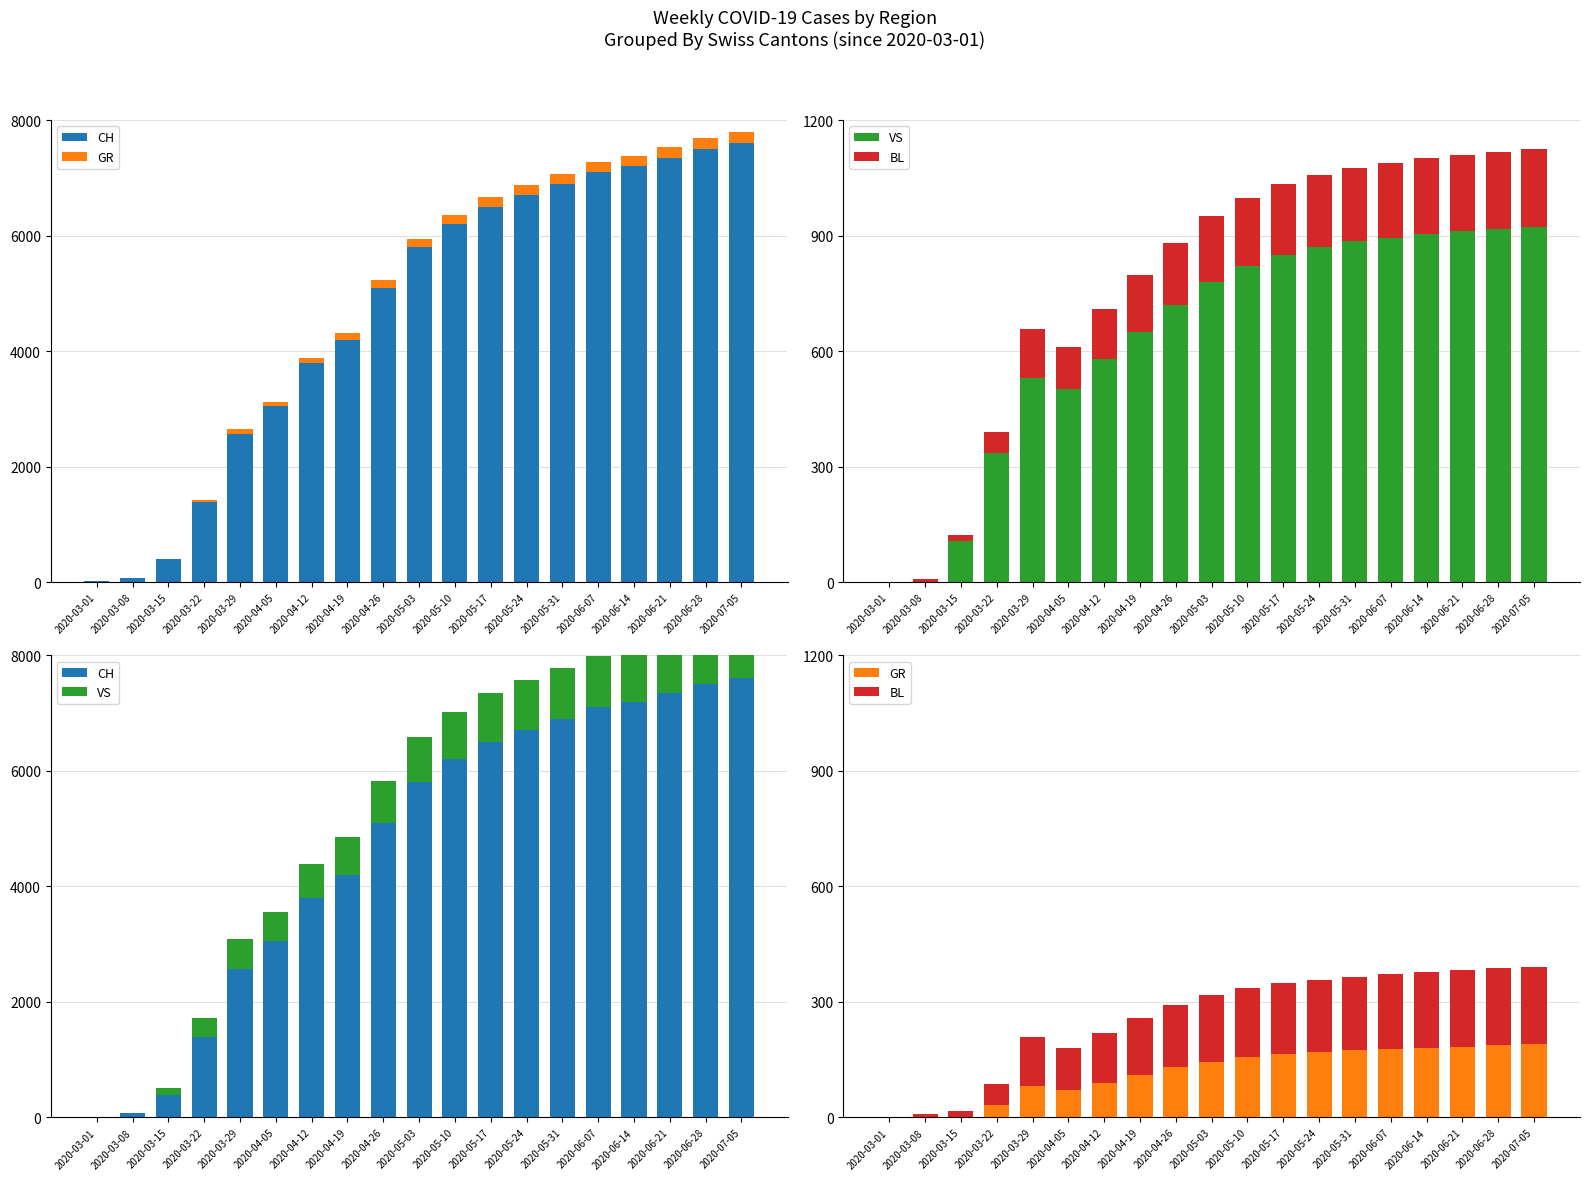

How many bars are there in total?

76